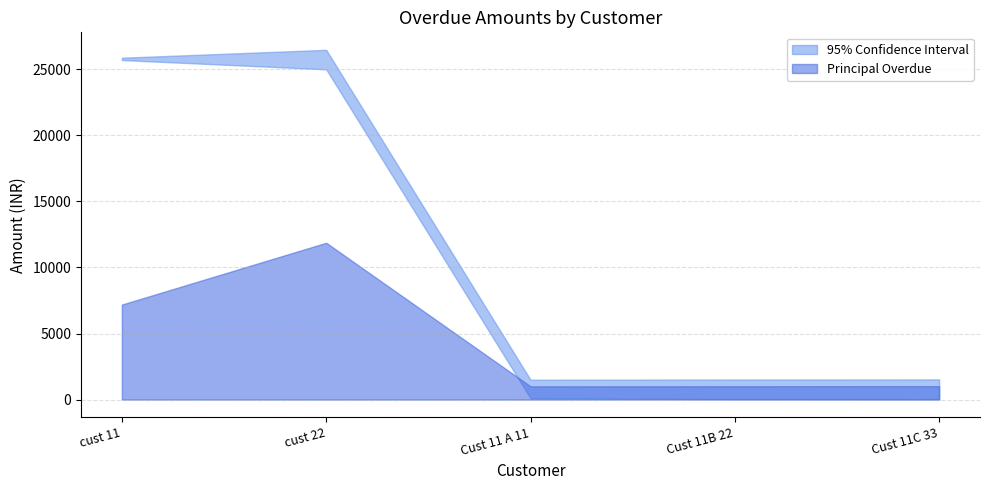

Which series changed the most between cust 22 and Cust 11 A 11?

OVERDUE_AMT_upper